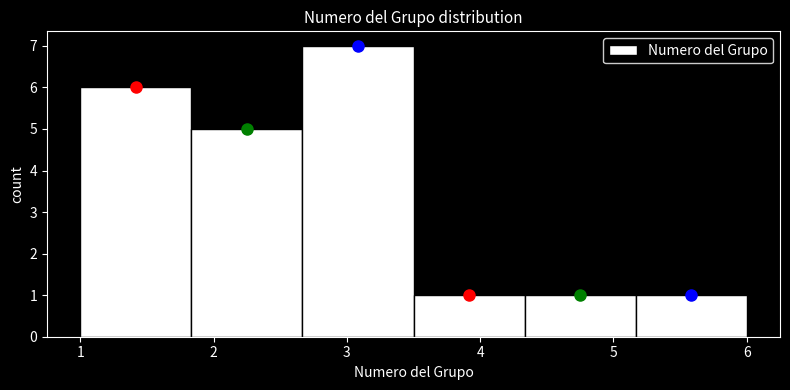

How tall is the bar that spans 2.7 to 3.5 on the x-axis? Neither the bar edges nor the heights are printed on the chart, so give them approximately, as read against the axes.

7